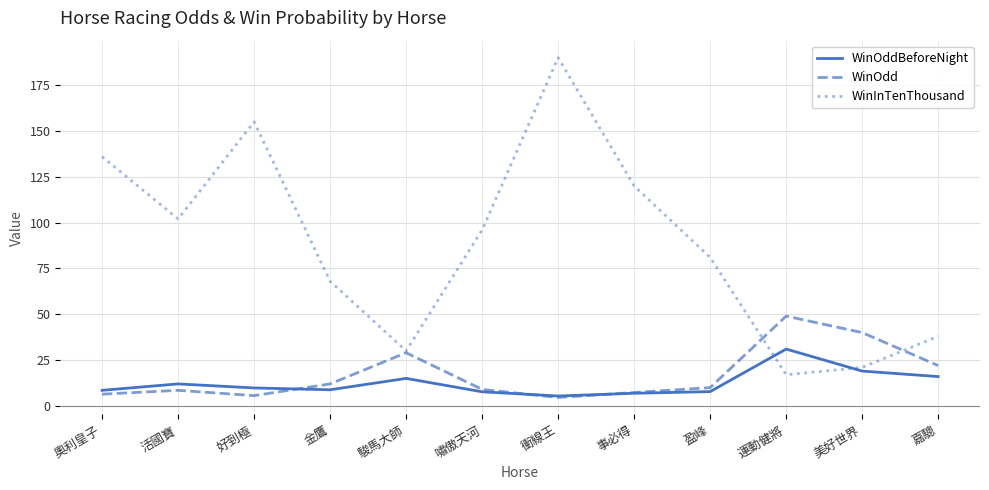

What are all the series names shown in the legend?

WinOddBeforeNight, WinOdd, WinInTenThousand